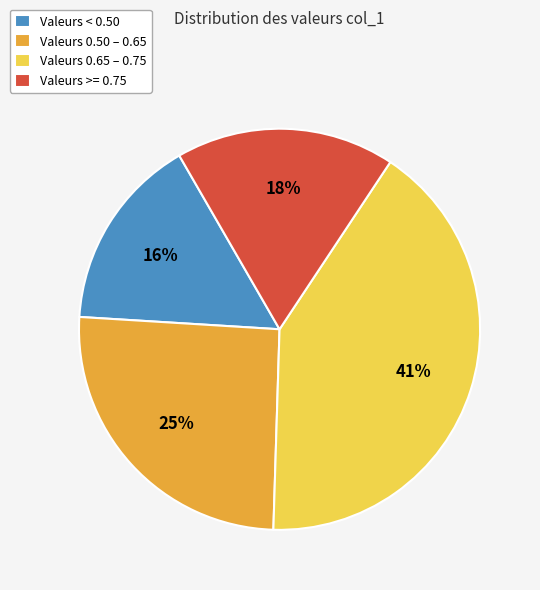

To the nearest percent, what is the average slice percentage?

25%